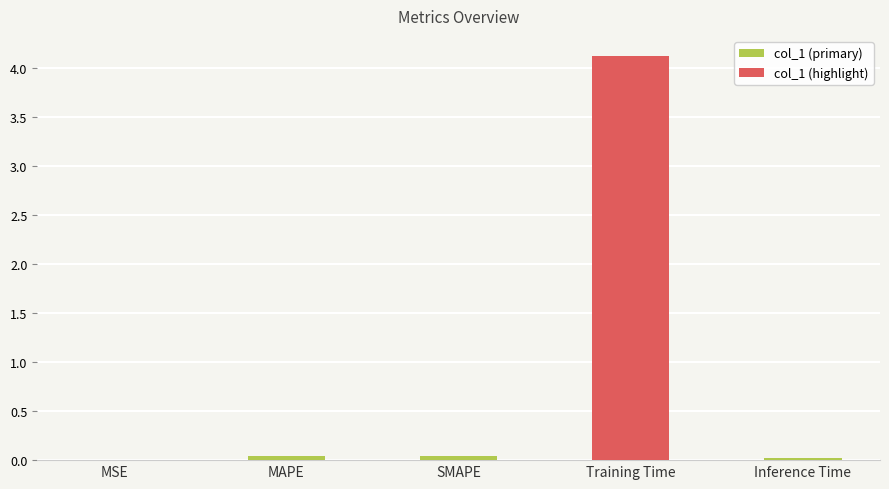

What value does the data have at Training Time?

4.1